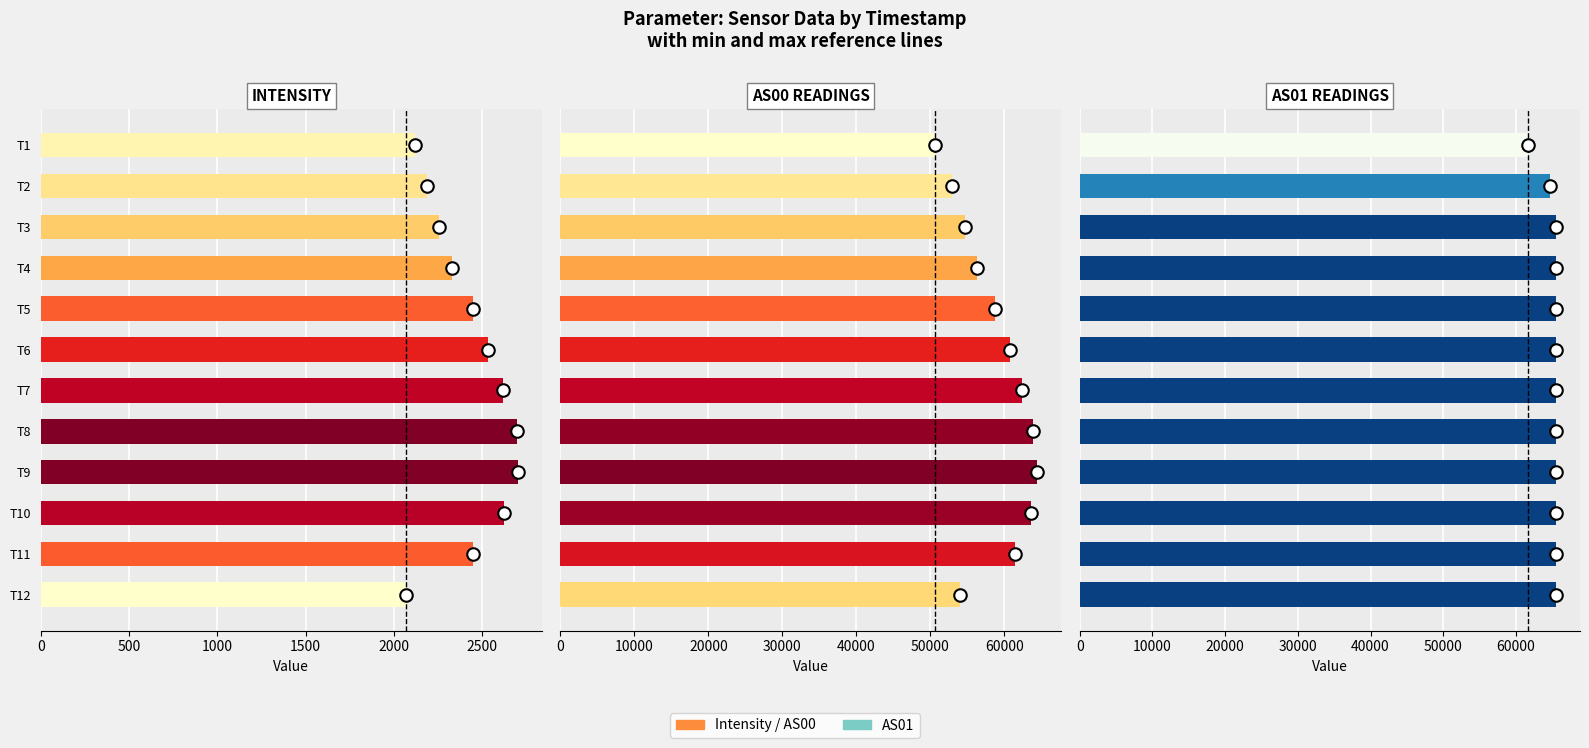

What position from the right is 1500?

9